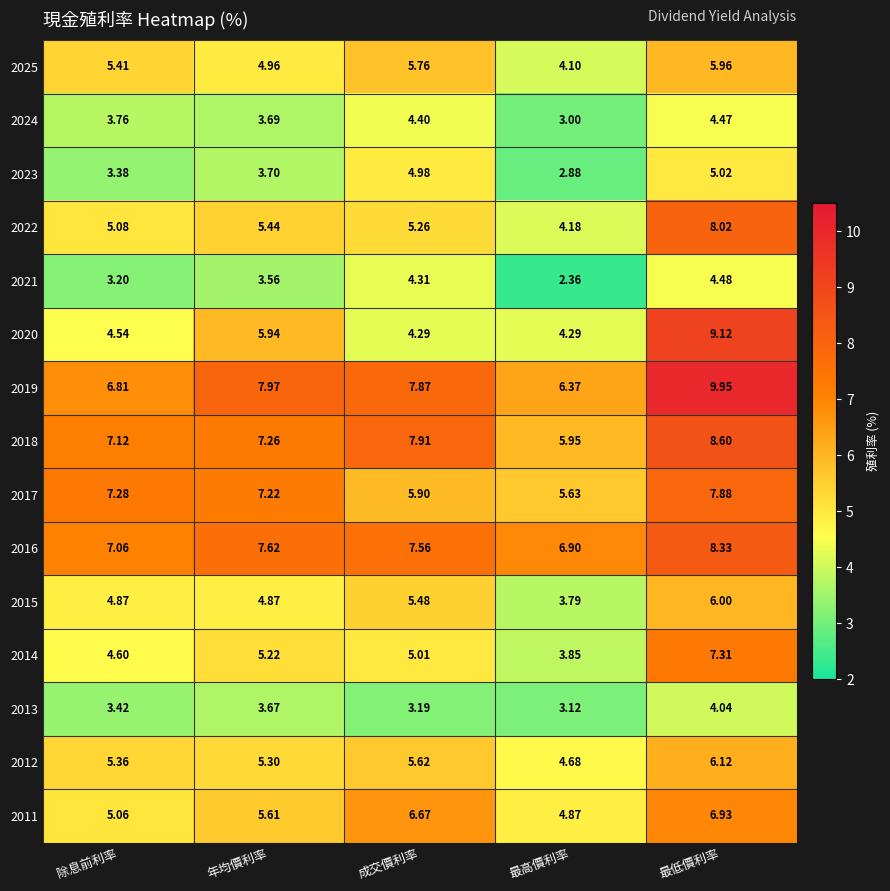

At which label does 2017 reach its peak?

最低價利率